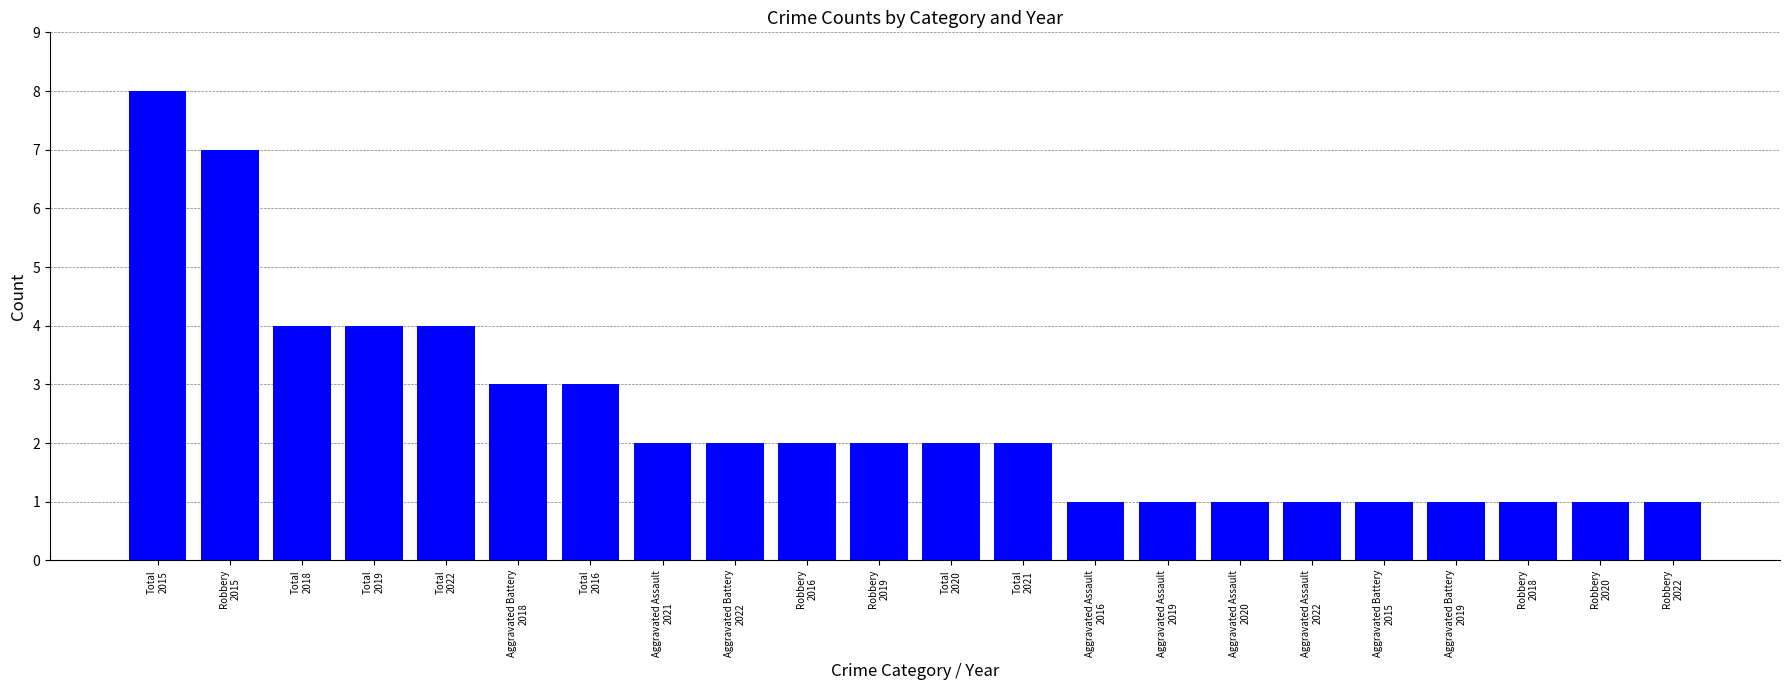

What is the average value?

2